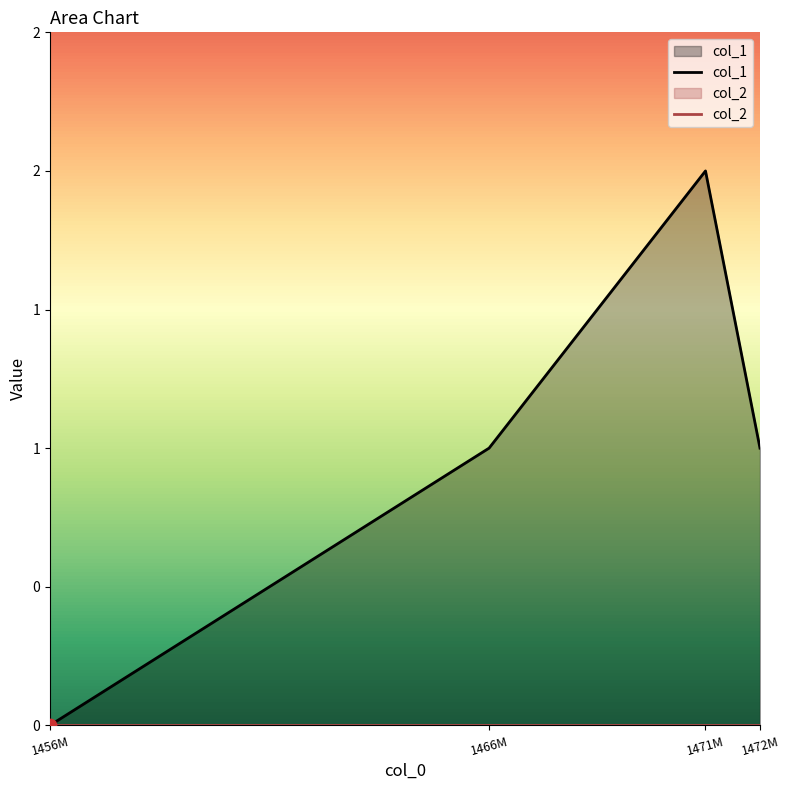

Which series reaches the maximum Y coordinate?

col_1